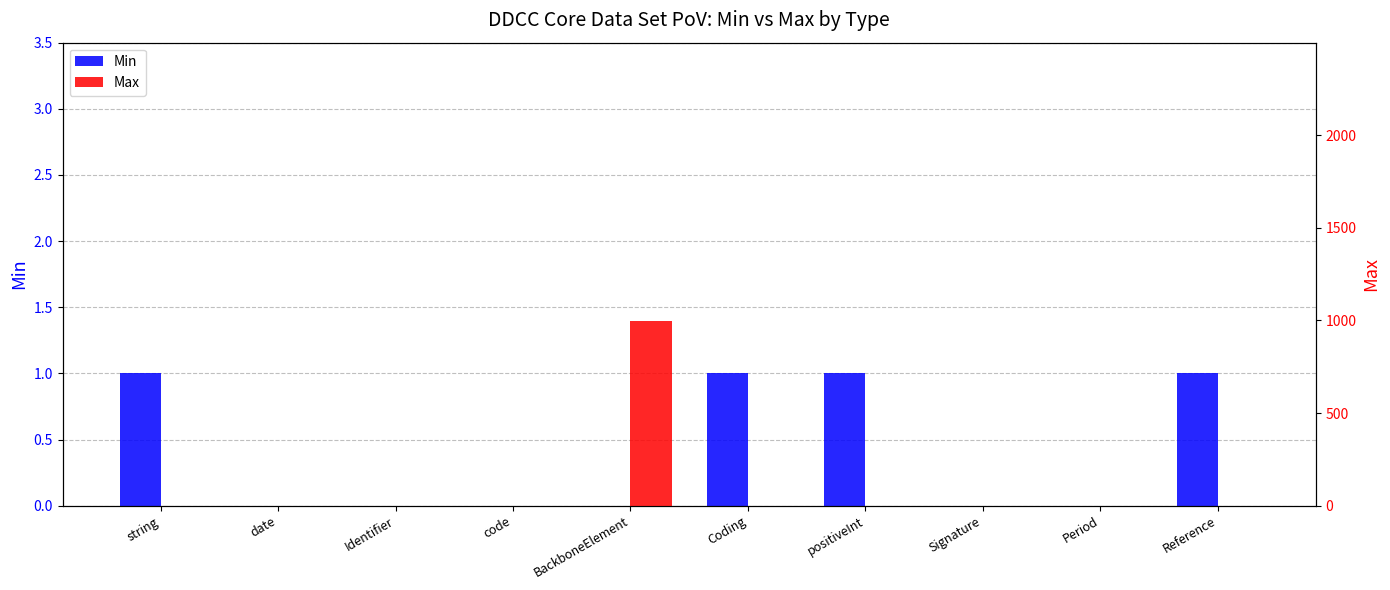

List the series in order of their peak value, highest first.

Max, Min